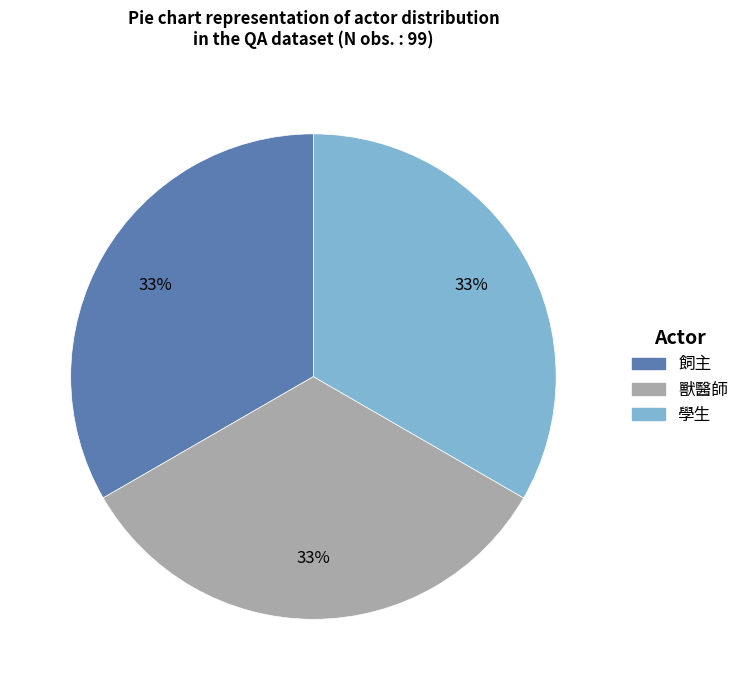

Does any single category account for the majority?

No